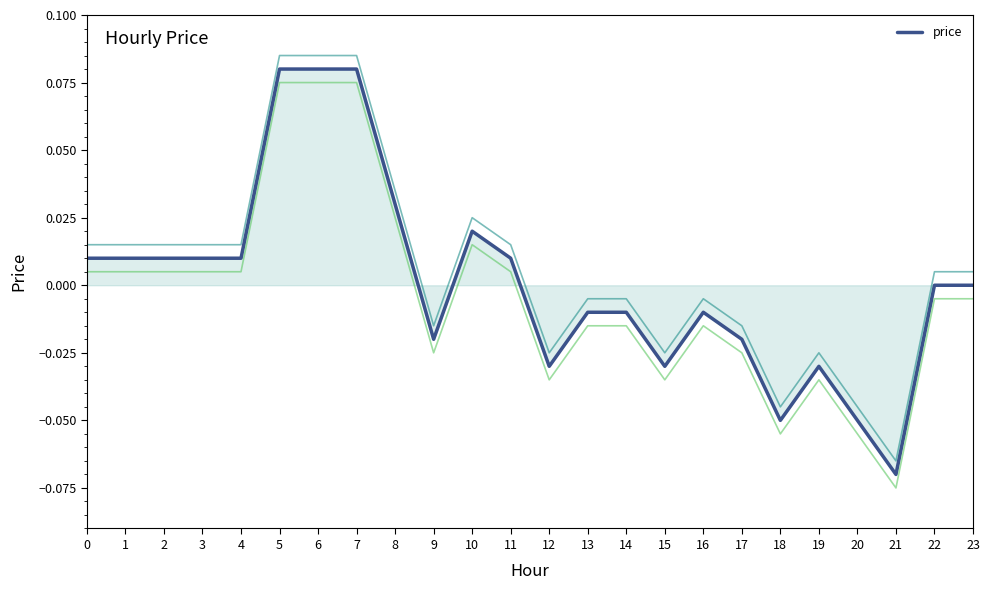

Count the number of data series in this chart.

1